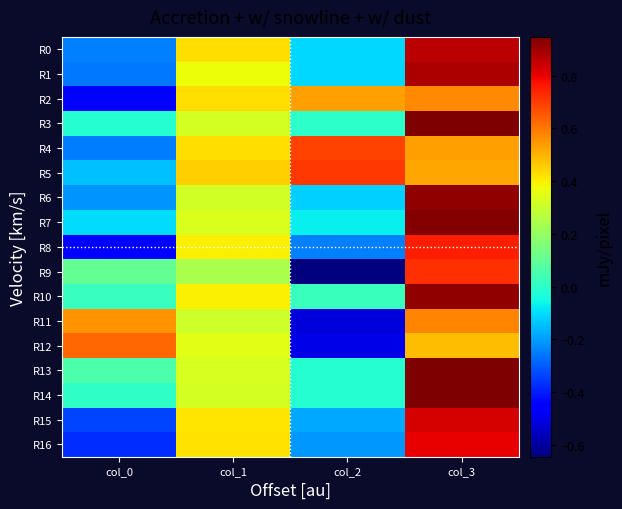

Reading left to right, what are all the values shown in this chart?

R0: col_0=-0.2	col_1=0.4	col_2=-0.1	col_3=0.9
R1: col_0=-0.3	col_1=0.4	col_2=-0.1	col_3=0.9
R2: col_0=-0.5	col_1=0.4	col_2=0.5	col_3=0.6
R3: col_0=-0.0	col_1=0.3	col_2=-0.0	col_3=0.9
R4: col_0=-0.2	col_1=0.4	col_2=0.7	col_3=0.5
R5: col_0=-0.1	col_1=0.5	col_2=0.7	col_3=0.5
R6: col_0=-0.2	col_1=0.3	col_2=-0.1	col_3=0.9
R7: col_0=-0.1	col_1=0.3	col_2=-0.1	col_3=0.9
R8: col_0=-0.5	col_1=0.4	col_2=-0.2	col_3=0.8
R9: col_0=0.1	col_1=0.2	col_2=-0.6	col_3=0.7
R10: col_0=0.0	col_1=0.4	col_2=0.0	col_3=0.9
R11: col_0=0.6	col_1=0.3	col_2=-0.5	col_3=0.6
R12: col_0=0.6	col_1=0.3	col_2=-0.5	col_3=0.5
R13: col_0=0.1	col_1=0.3	col_2=-0.0	col_3=0.9
R14: col_0=0.0	col_1=0.3	col_2=-0.0	col_3=0.9
R15: col_0=-0.3	col_1=0.4	col_2=-0.2	col_3=0.8
R16: col_0=-0.4	col_1=0.4	col_2=-0.2	col_3=0.8